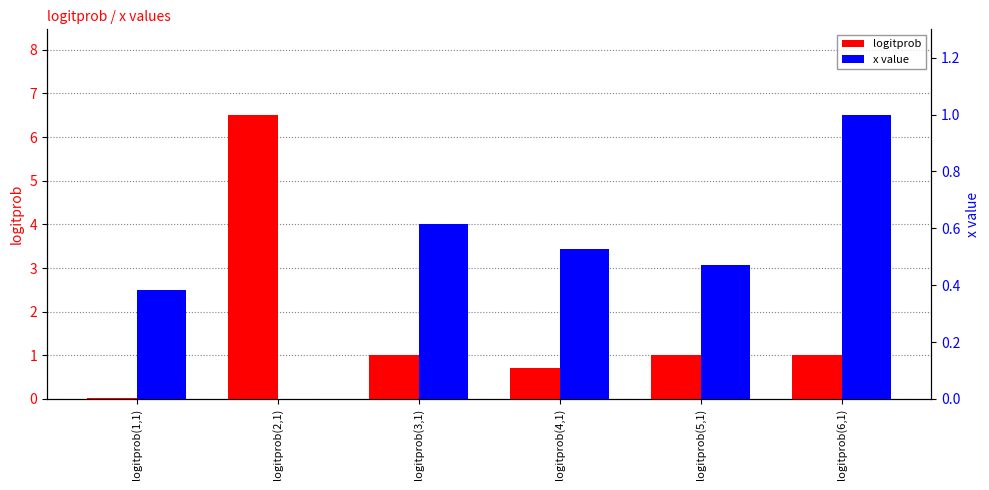

Reading left to right, what are all the values shown in this chart?

logitprob: logitprob(1,1)=0.0	logitprob(2,1)=6.5	logitprob(3,1)=1.0	logitprob(4,1)=0.7	logitprob(5,1)=1.0	logitprob(6,1)=1.0
x value: logitprob(1,1)=0.4	logitprob(2,1)=0.0	logitprob(3,1)=0.6	logitprob(4,1)=0.5	logitprob(5,1)=0.5	logitprob(6,1)=1.0